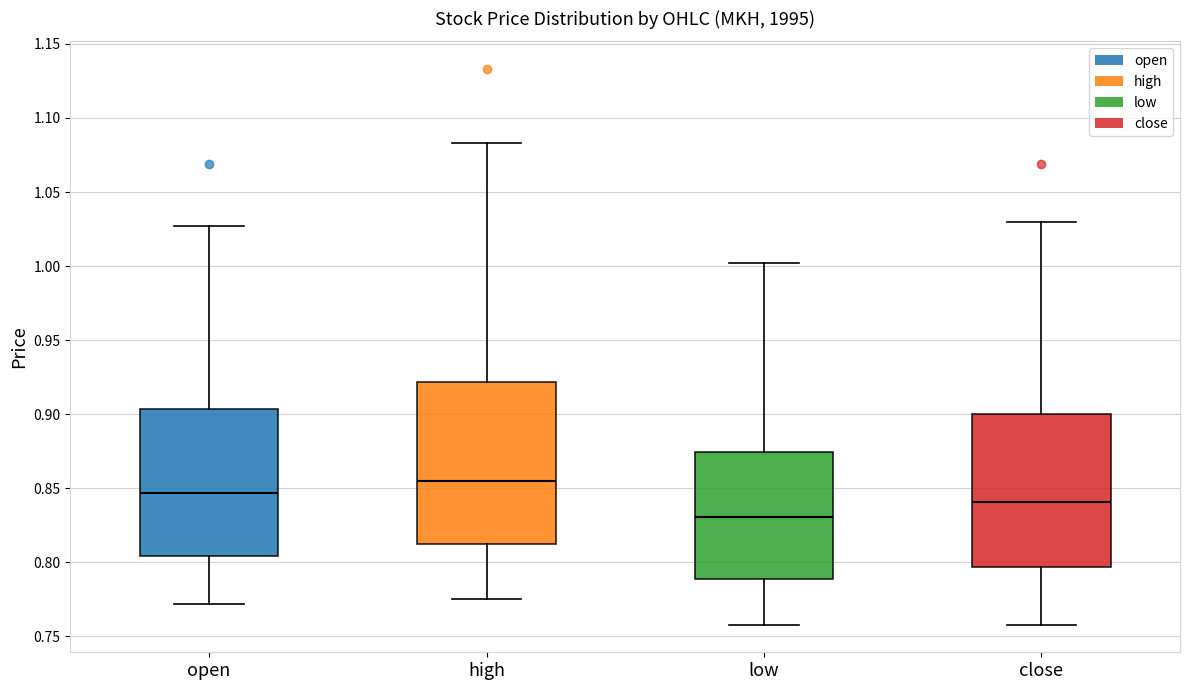

Reading left to right, transcribe this box plot: for each box, give where its median line is, the range the box spans, and where its two whiskers end, as read against the y-axis. The values are not printed on the chart, so give them approximately, as read against the axis.

open: median 0.845, box 0.805 to 0.905, whiskers 0.770 to 1.025
high: median 0.855, box 0.810 to 0.920, whiskers 0.775 to 1.085
low: median 0.830, box 0.790 to 0.875, whiskers 0.760 to 1.000
close: median 0.840, box 0.795 to 0.900, whiskers 0.760 to 1.030